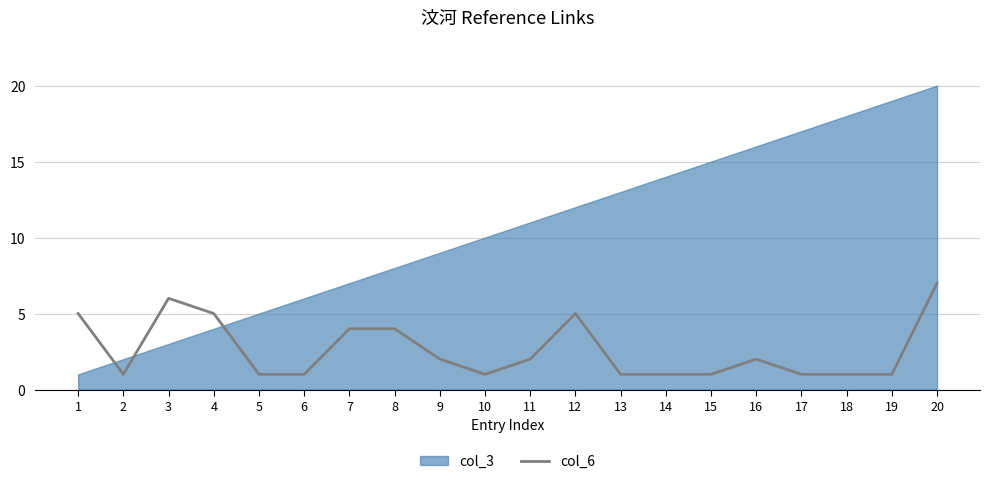

The value of col_6 at 3 is 6. True or false?

True